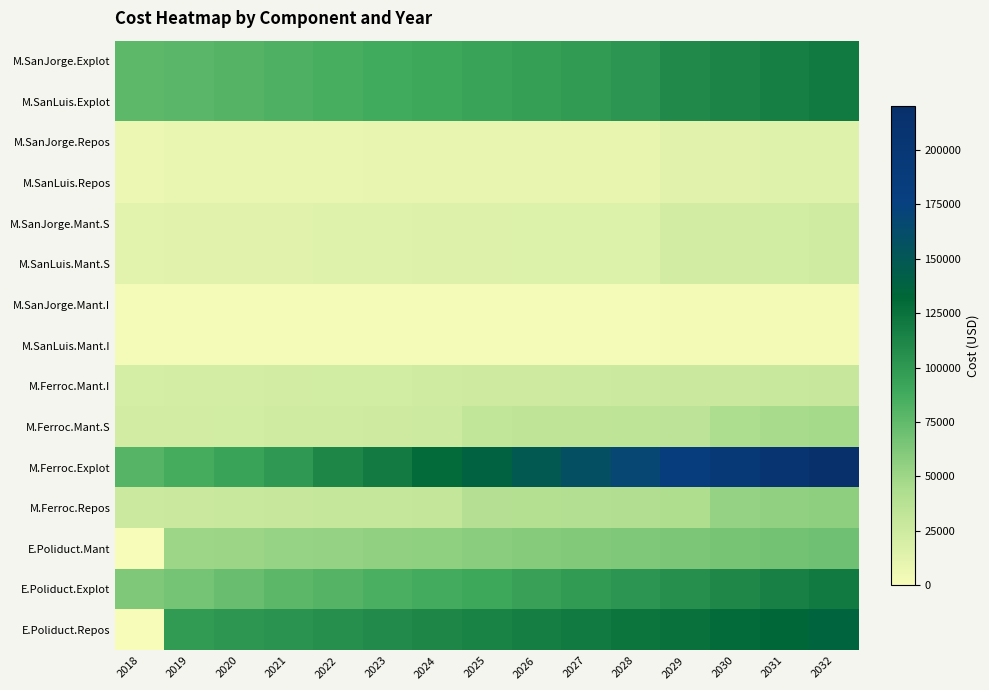

Rank the series at 2022 from highest to lowest value.

M.Ferroc.Explot, E.Poliduct.Repos, M.SanJorge.Explot, M.SanLuis.Explot, E.Poliduct.Explot, E.Poliduct.Mant, M.Ferroc.Repos, M.Ferroc.Mant.S, M.Ferroc.Mant.I, M.SanJorge.Mant.S, M.SanLuis.Mant.S, M.SanJorge.Repos, M.SanLuis.Repos, M.SanJorge.Mant.I, M.SanLuis.Mant.I